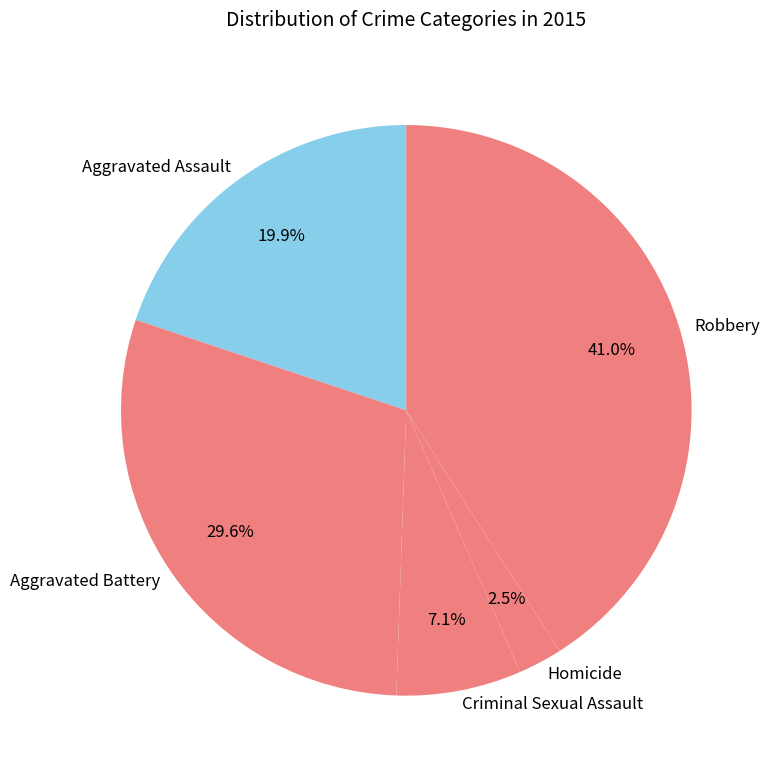

What is the total percentage of Criminal Sexual Assault and Aggravated Battery?

36.7%